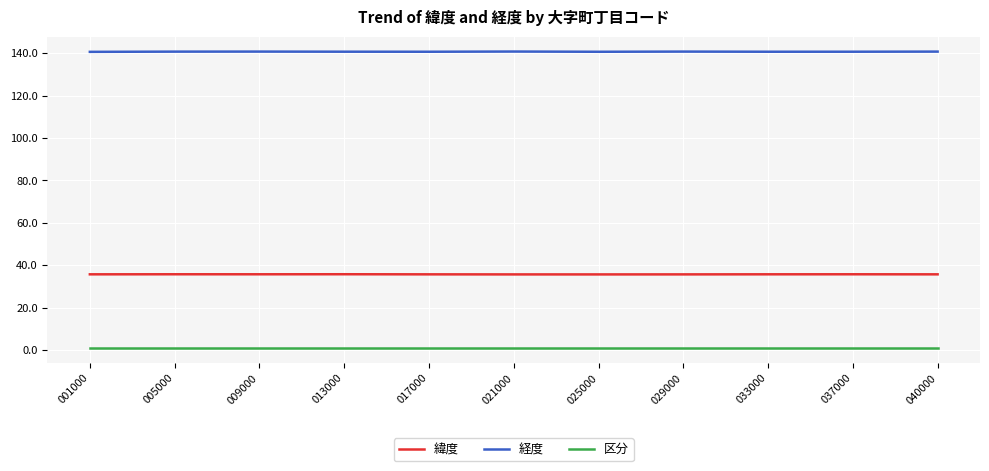

What is the value of the 緯度 point at the 10th from the left?

35.8